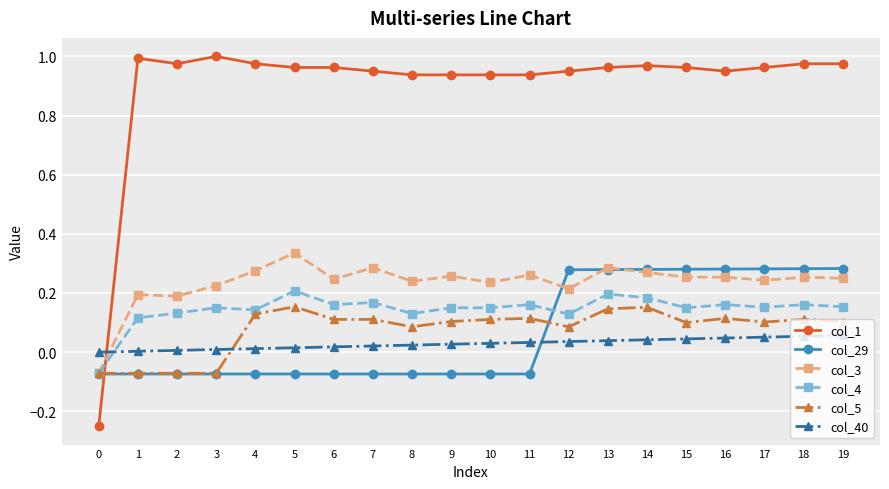

True or false: col_3 has more than 1 interior local peaks.

True